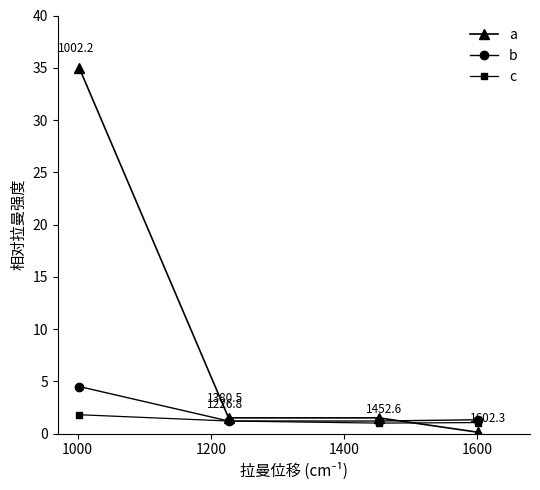

Which series has the largest total across all categories?

a